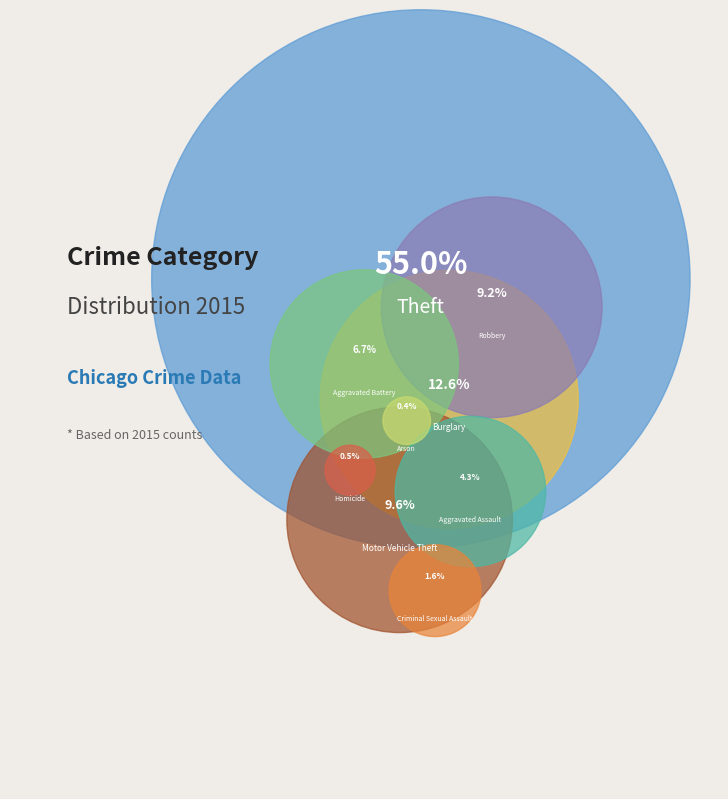

Is it true that Burglary is 2% of the pie?

False